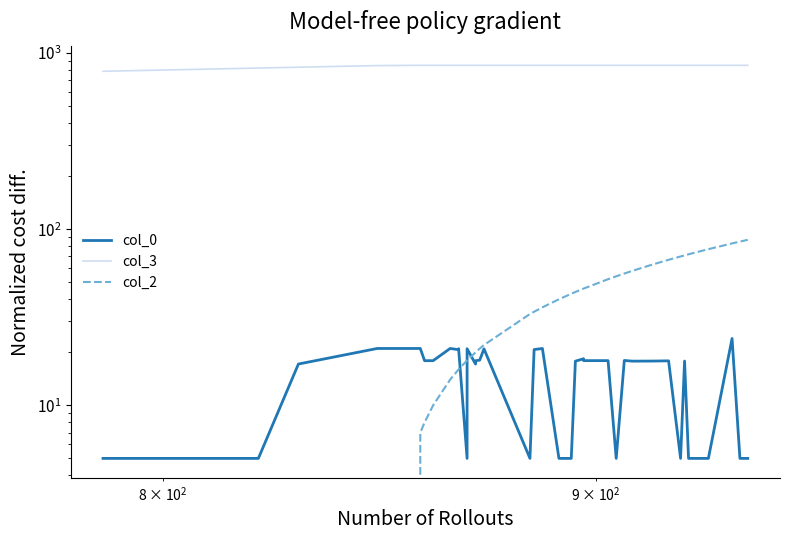

What is the difference between the maximum and second lowest values in the col_0 series?

19.0